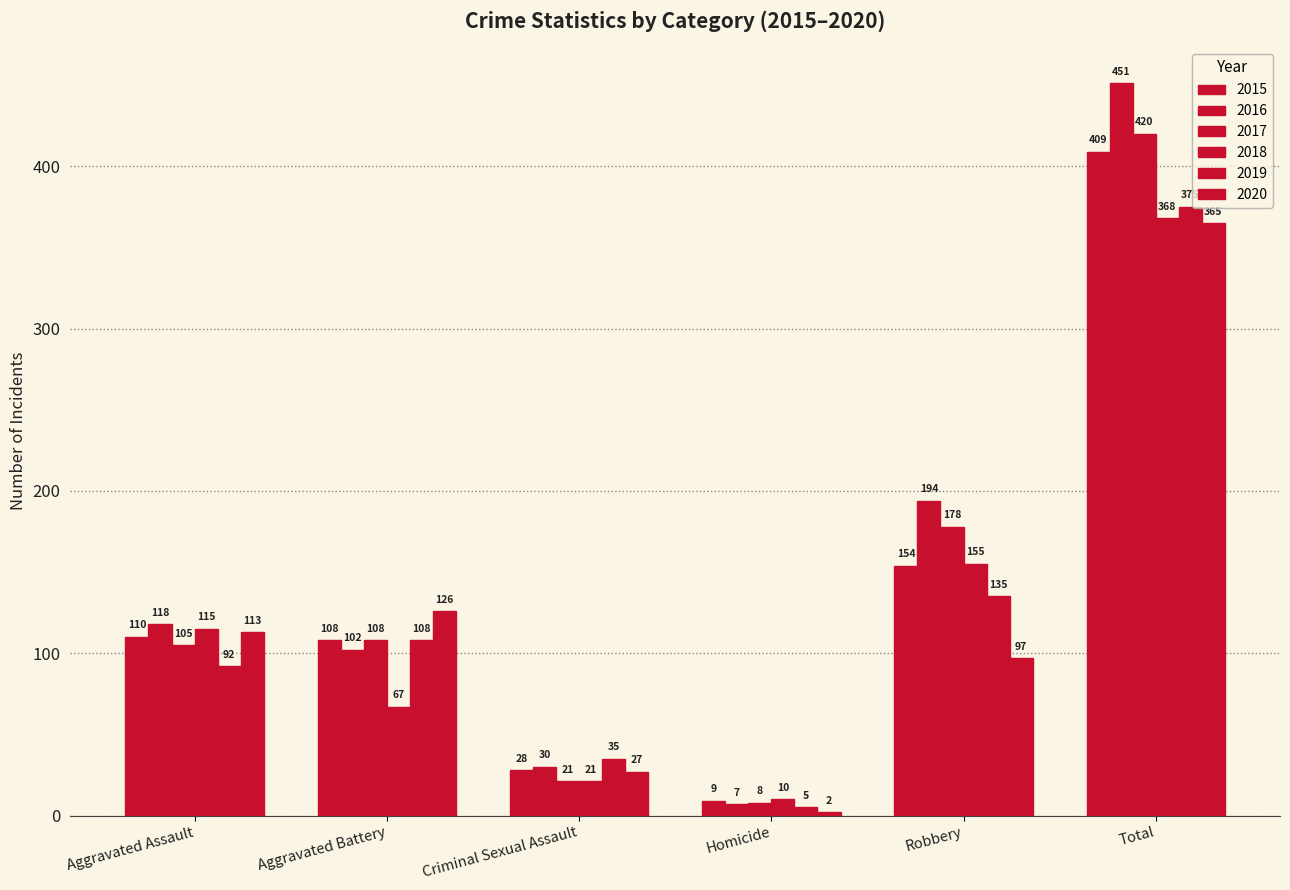

What is the label of the 2nd bar from the left?

Aggravated Battery